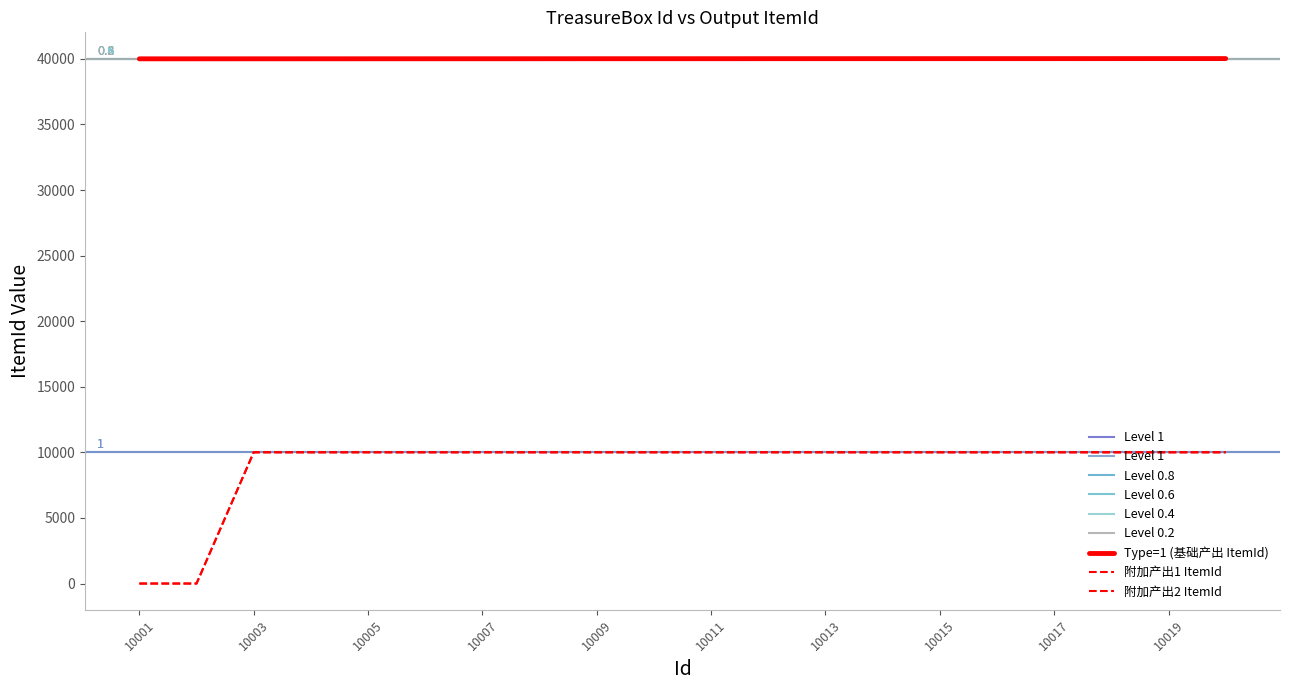

What is the spread (max minus min) of values at 10014?

30010